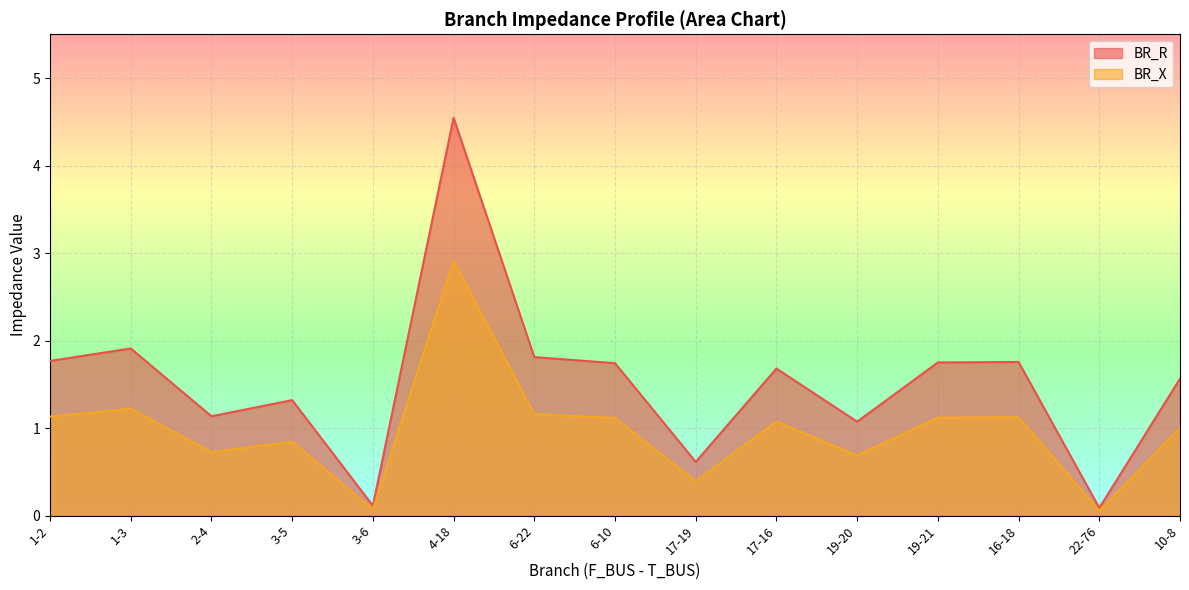

What is the average value of the BR_X series?

1.0